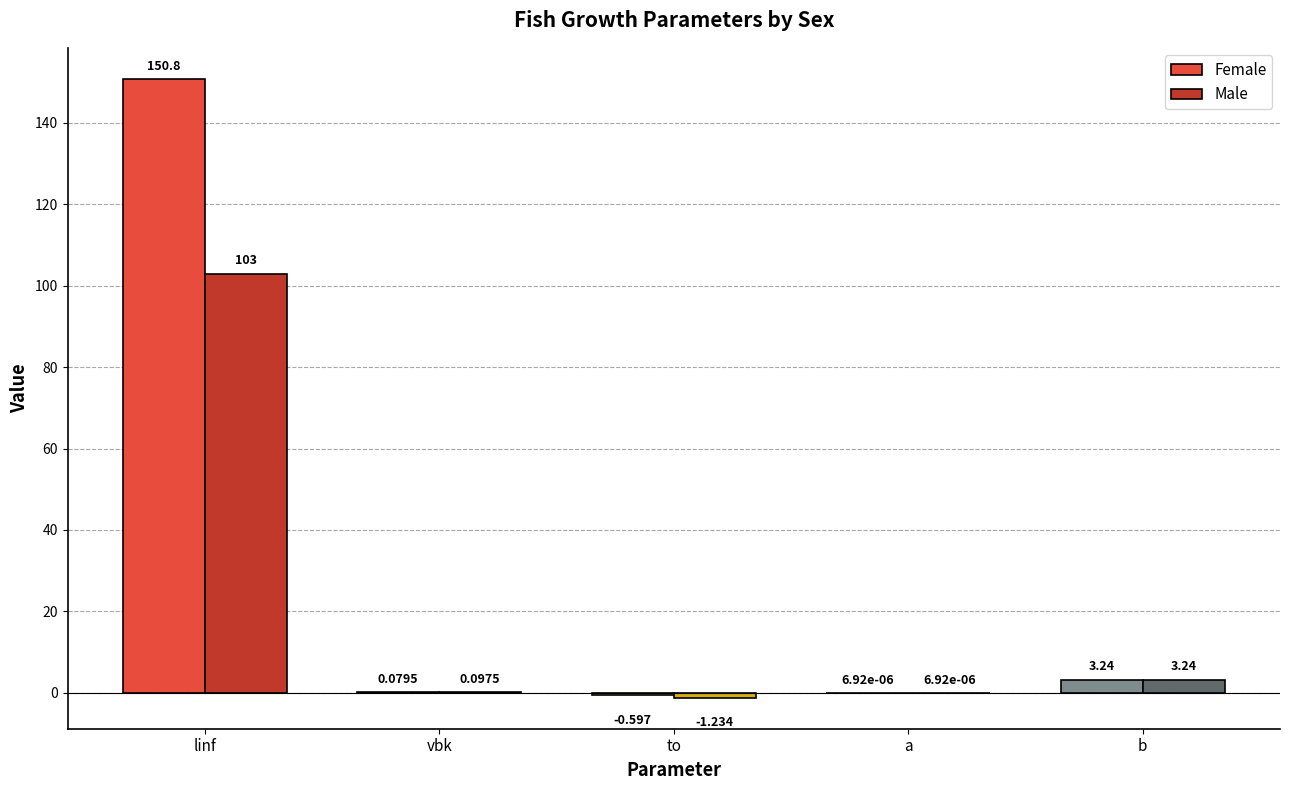

At which category is the sum across all series the highest?

linf